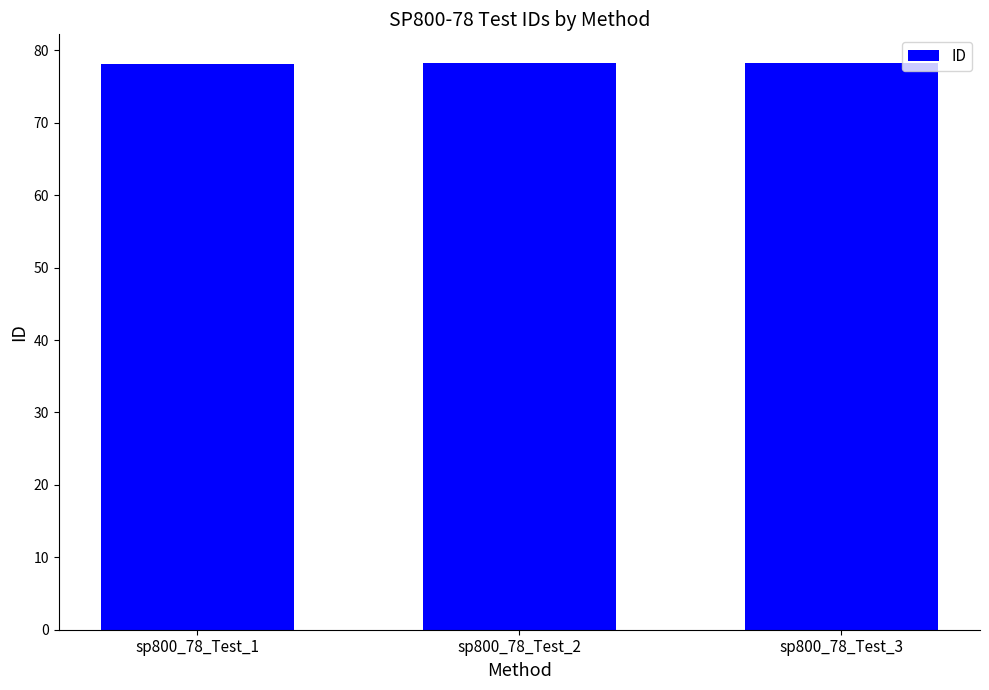

What is the ratio of the value at sp800_78_Test_3 to the value at sp800_78_Test_2?

1.0